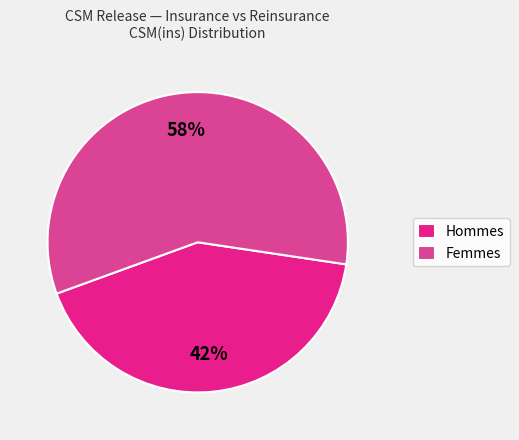

Between Hommes and Femmes, which is larger?

Femmes